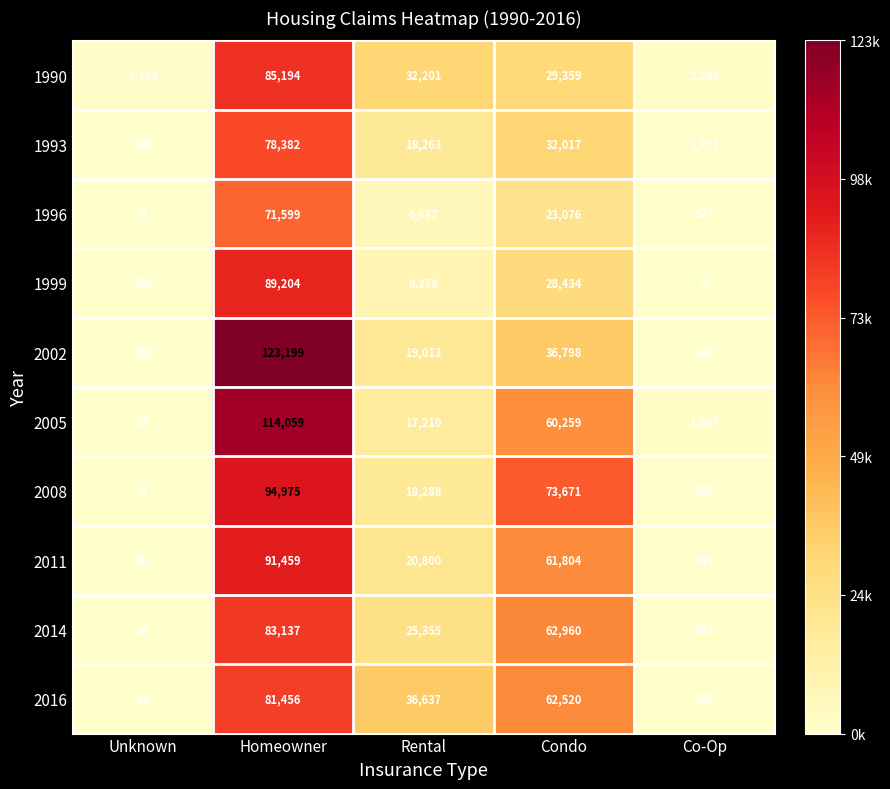

What is the total value across all series at Condo?

470898